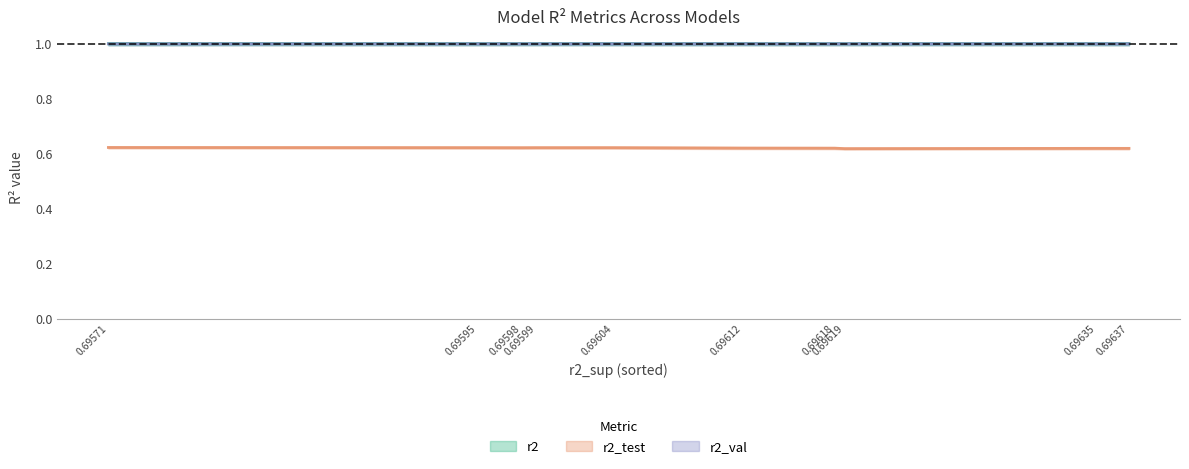

How many lines are shown in the chart?

3